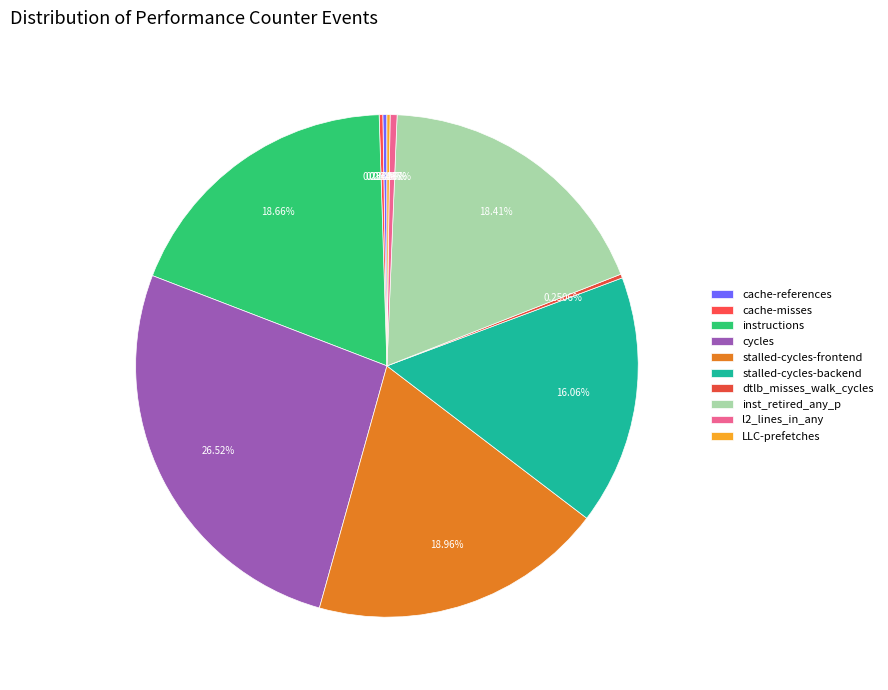

Does stalled-cycles-backend account for over 50% of the chart?

No